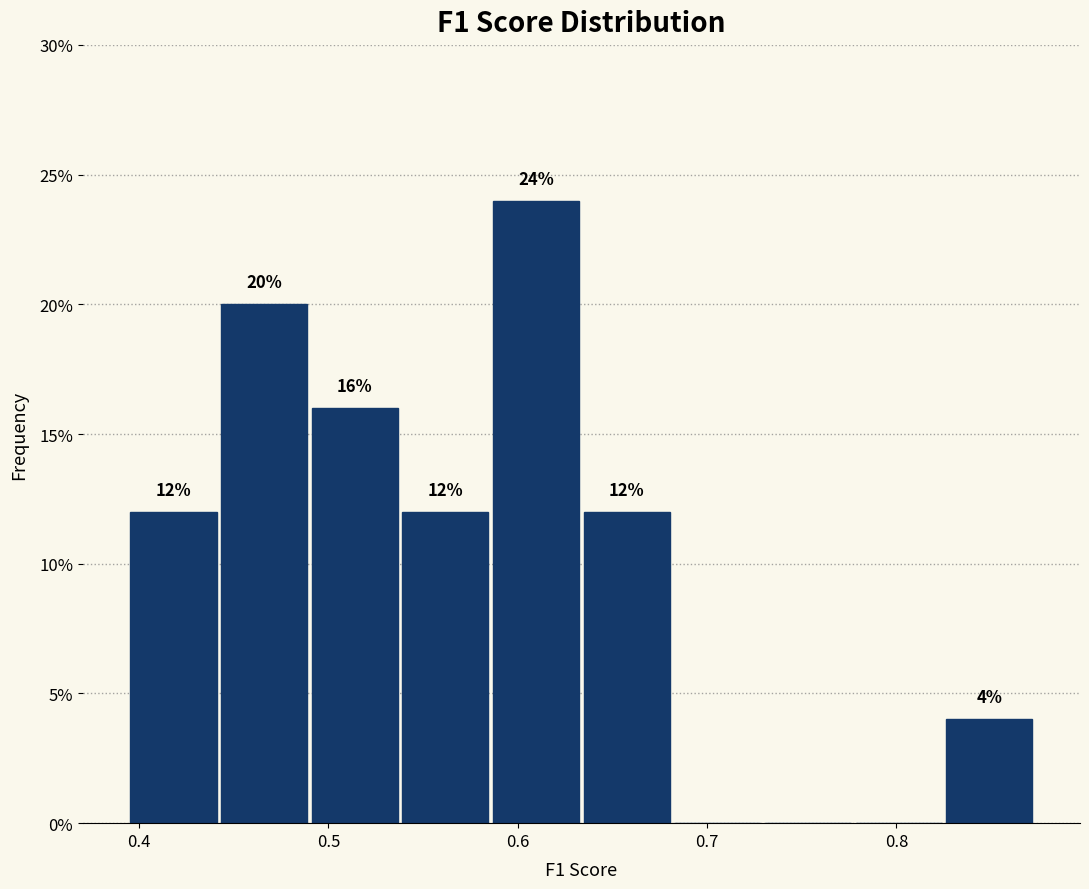

Over which range of the x-axis is the bar tallest?

0.59 to 0.63